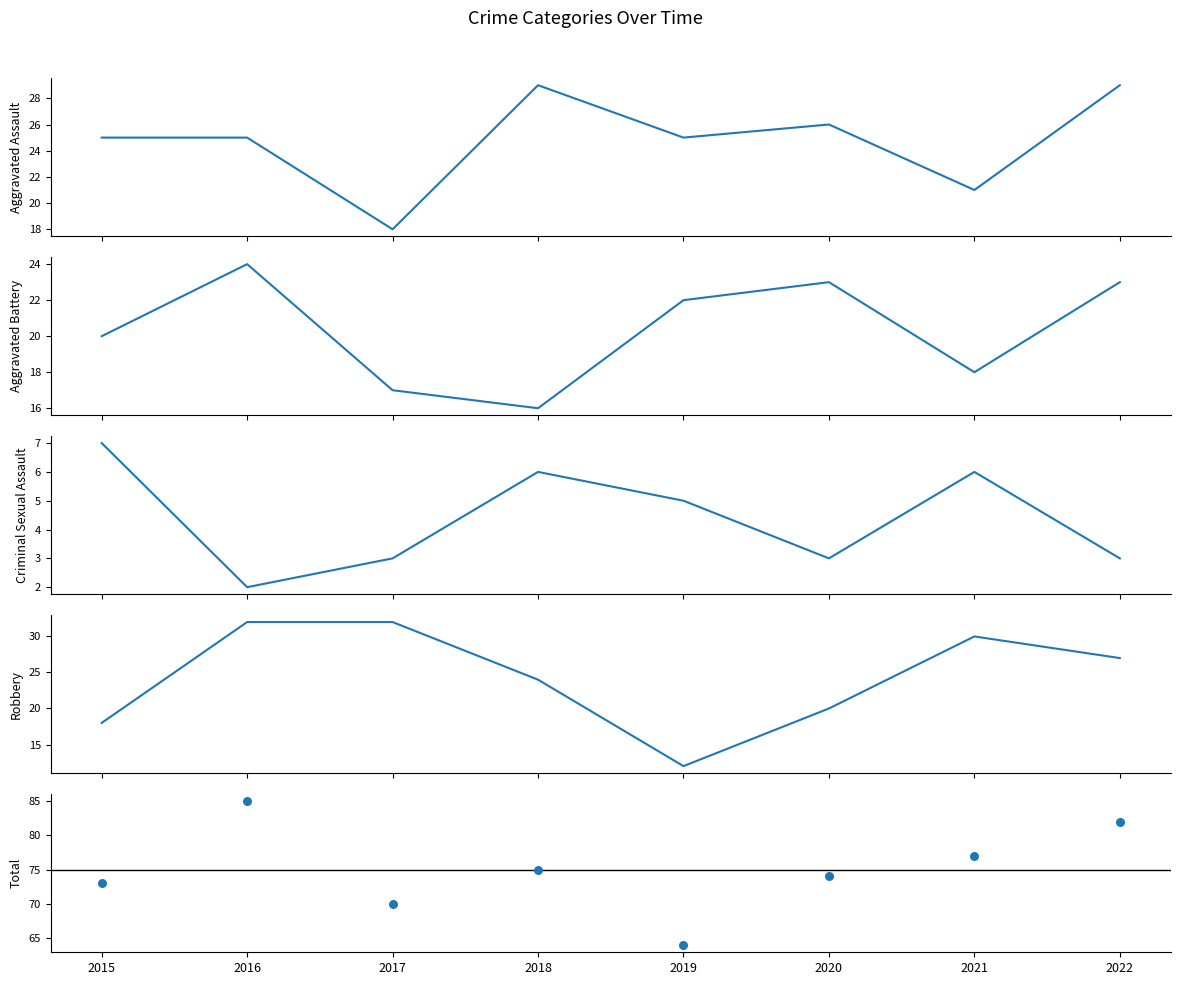

Which series has the widest spread of Y values?

Total